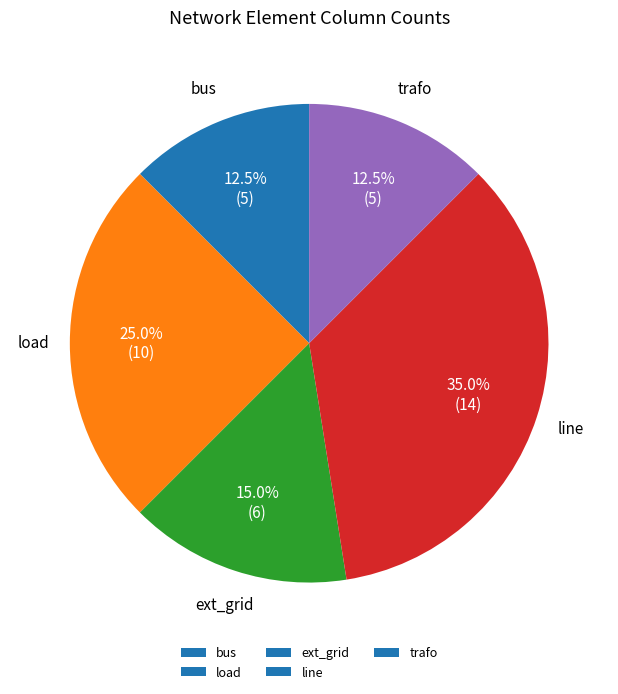

What is the largest slice in the pie chart?

line